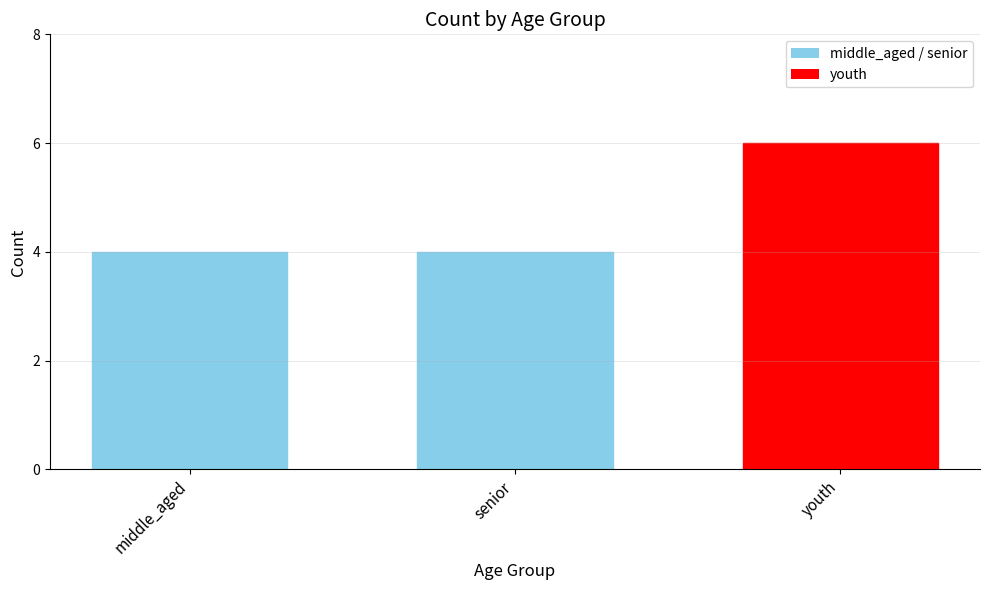

What value does the data have at middle_aged?

4